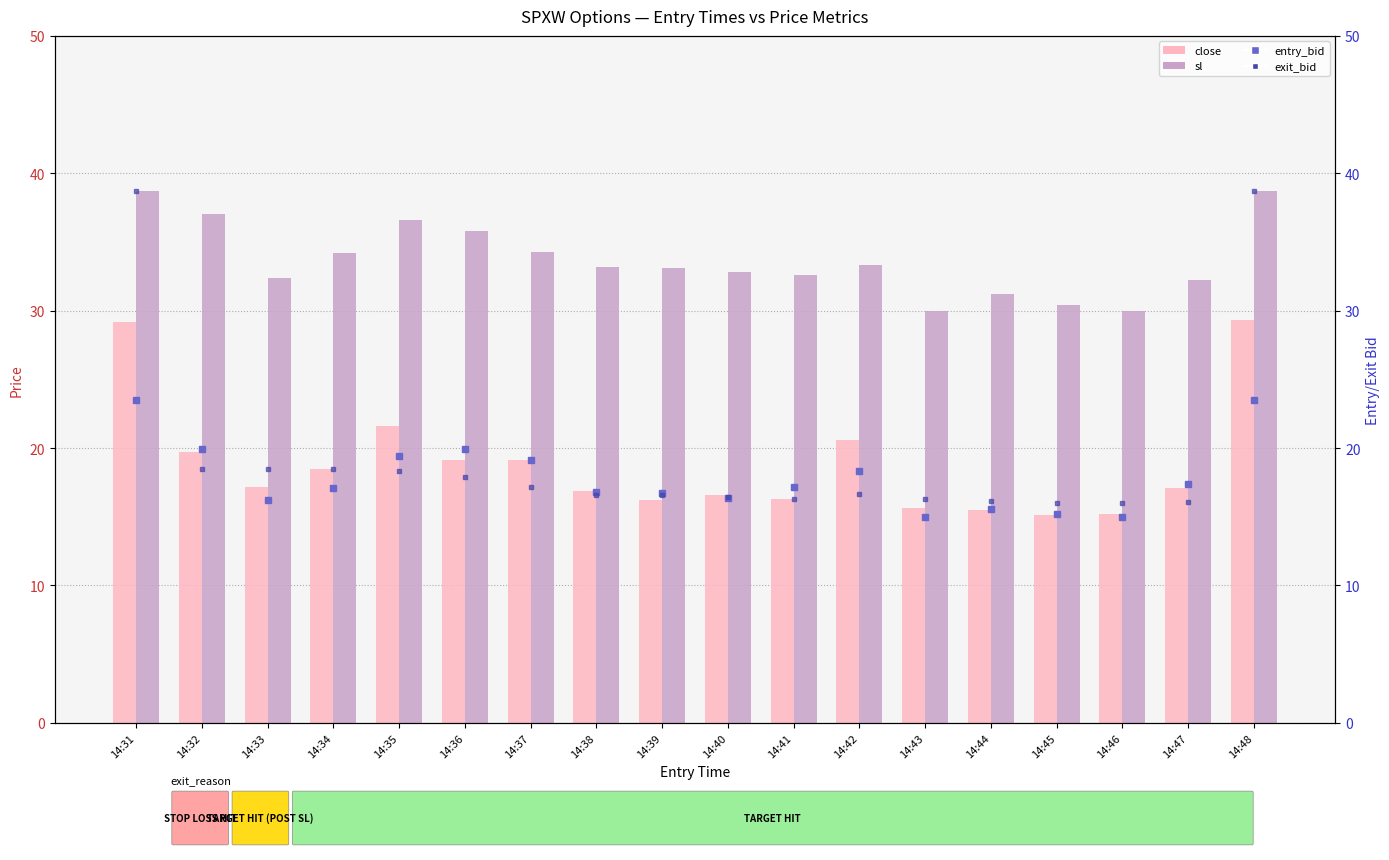

Read the exit_bid value at 14:46.

16.0